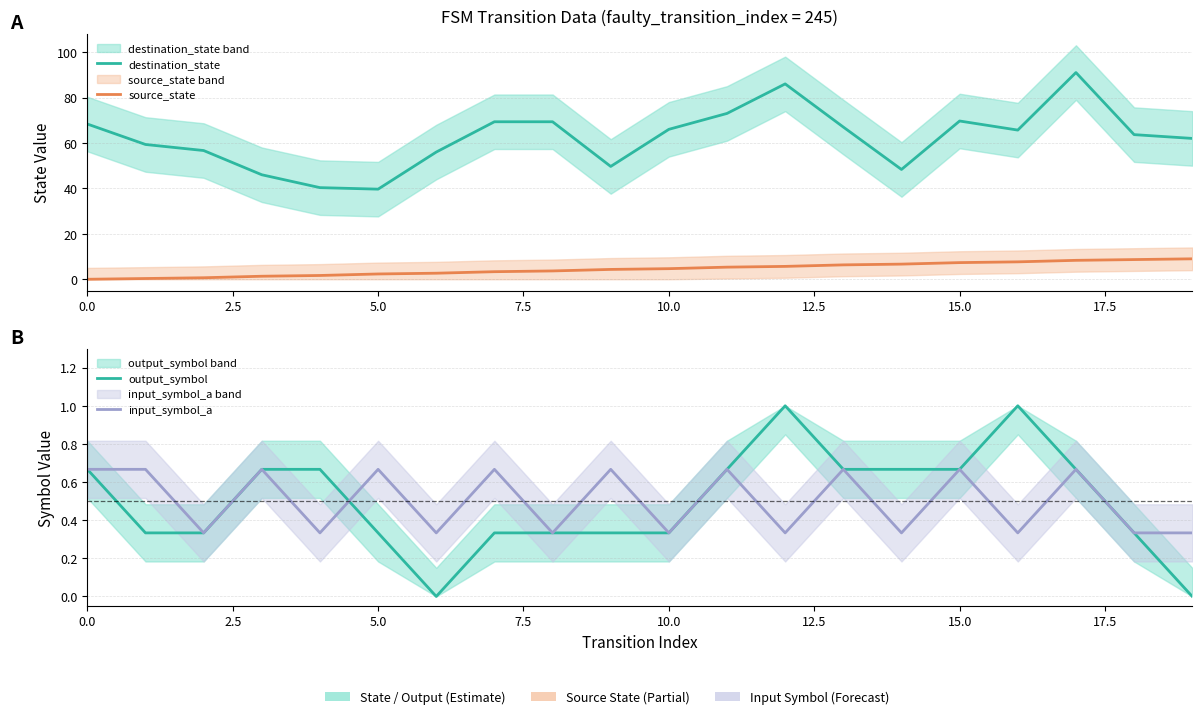

At which label is source_state closest to 4?

9